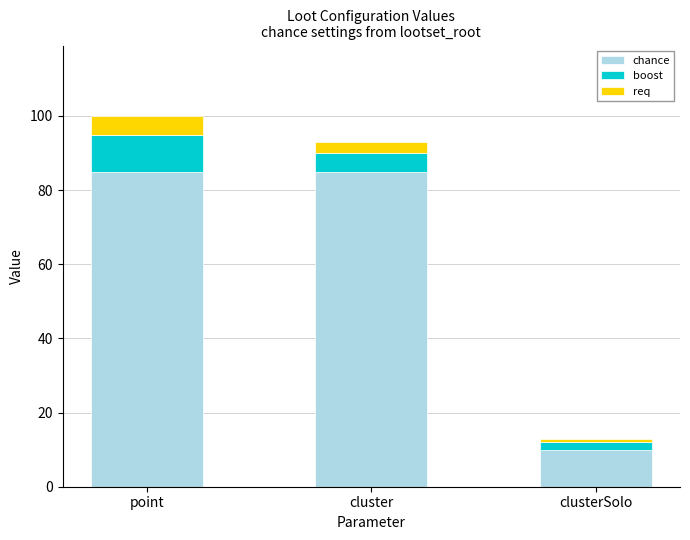

Reading right to left, list the values for the chance series.

10	85	85